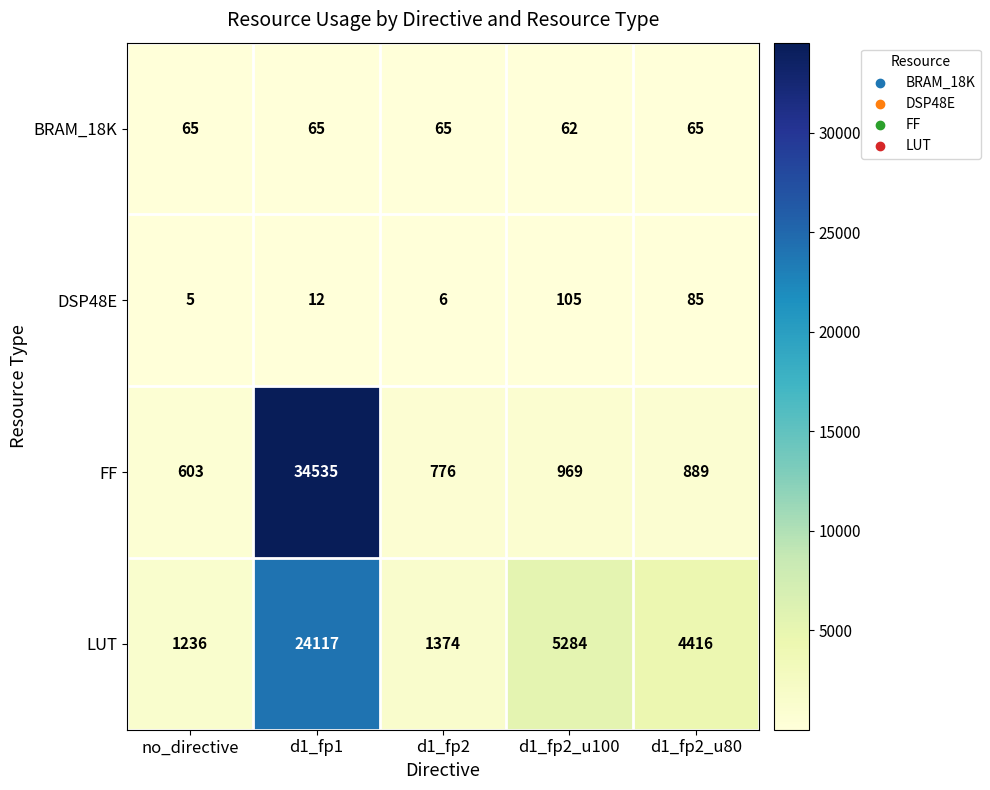

What is the sum of the FF values at d1_fp2 and no_directive?

1379